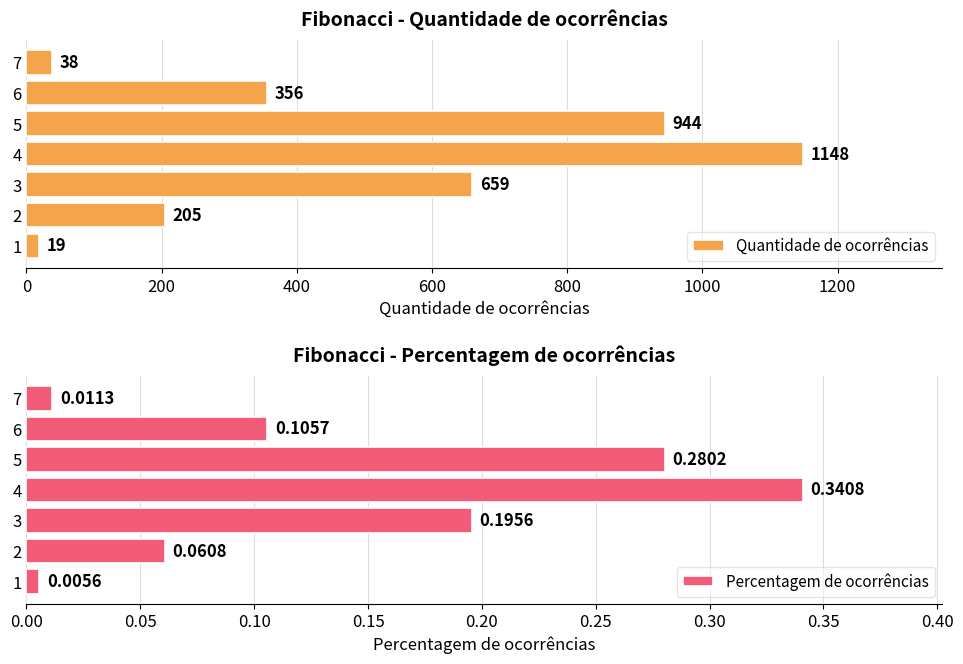

What is the value of the Quantidade de ocorrências bar at the 2nd from the left?

205.0